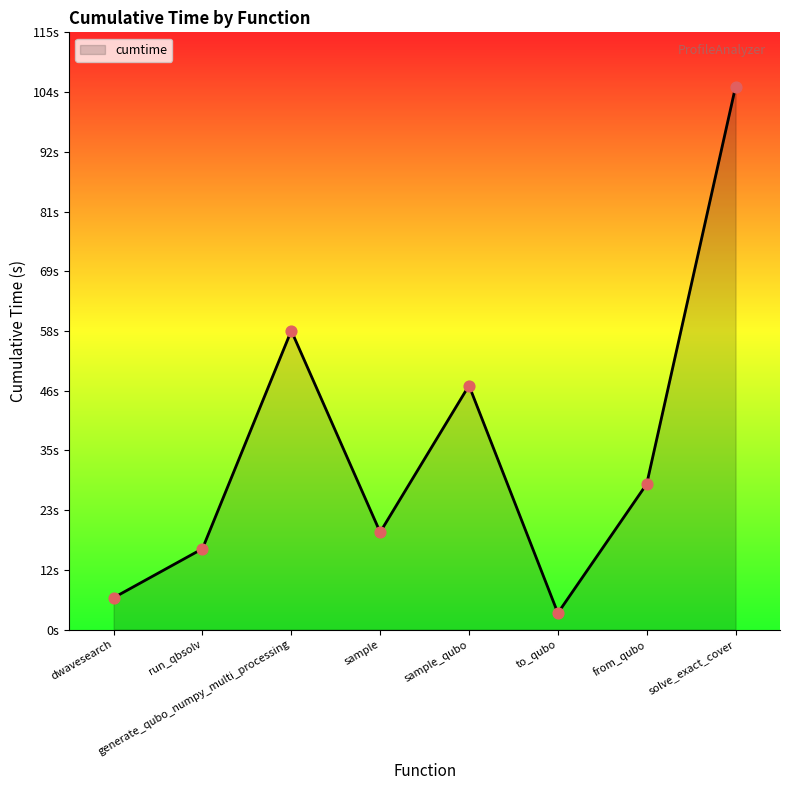

Between generate_qubo_numpy_multi_processing and solve_exact_cover, which is larger?

solve_exact_cover